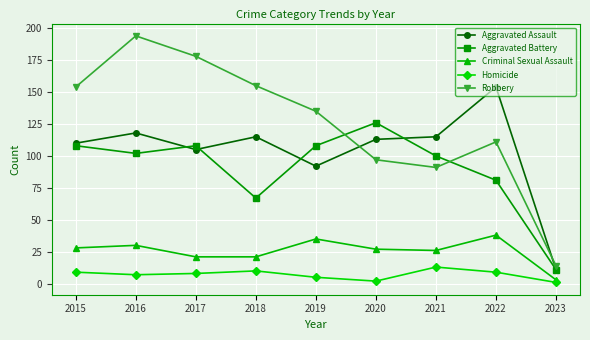

Is it true that Aggravated Assault equals 45 at 2022?

False